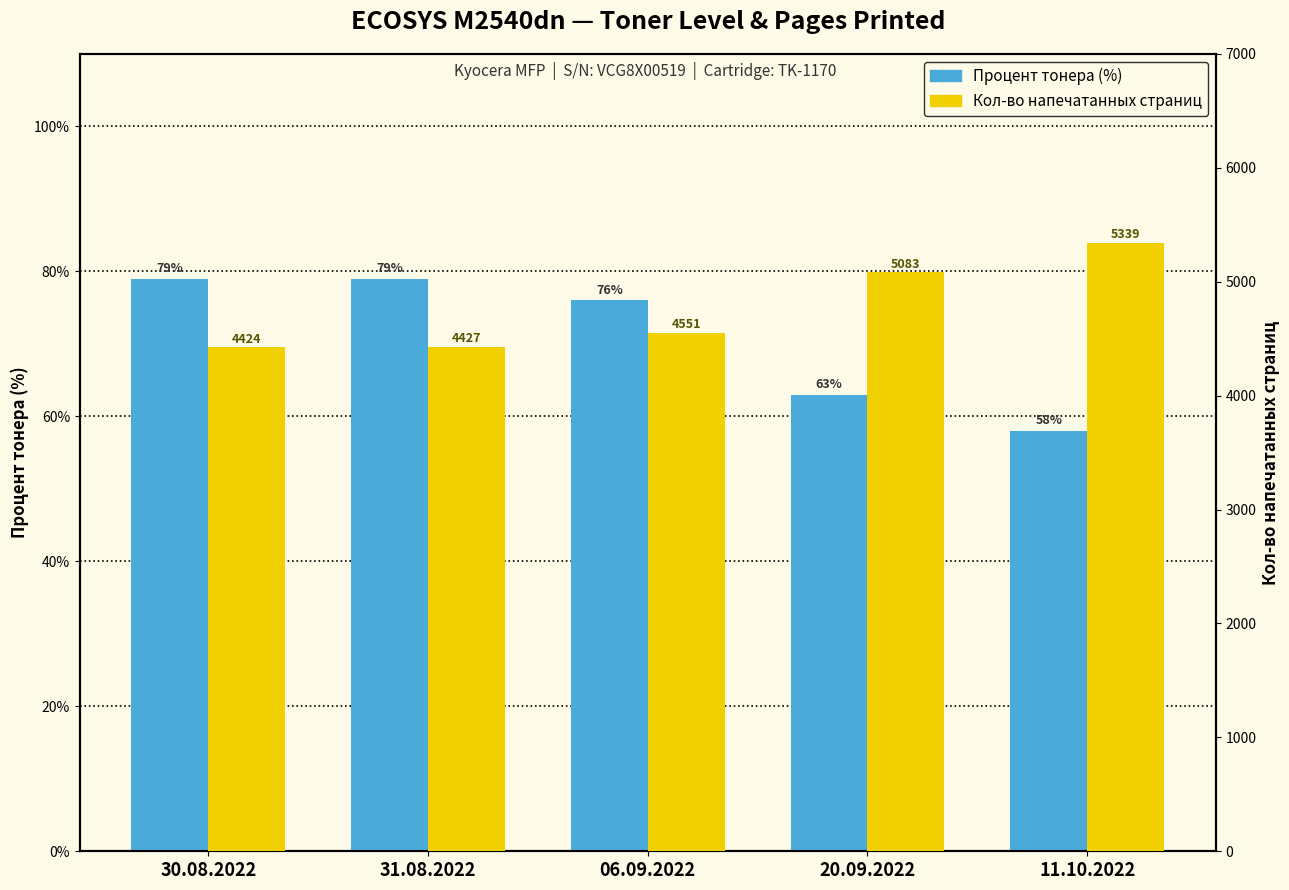

Which series has the largest range (max minus min)?

Кол-во напечатанных страниц